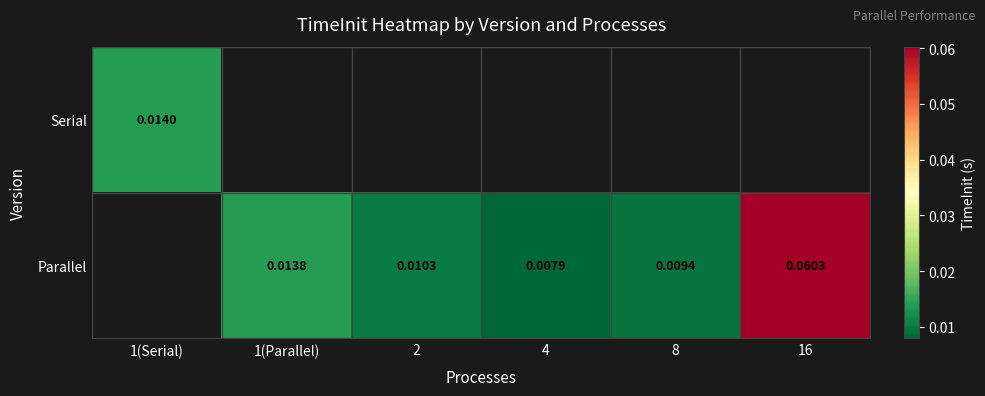

Which label corresponds to the largest value in the chart?

16